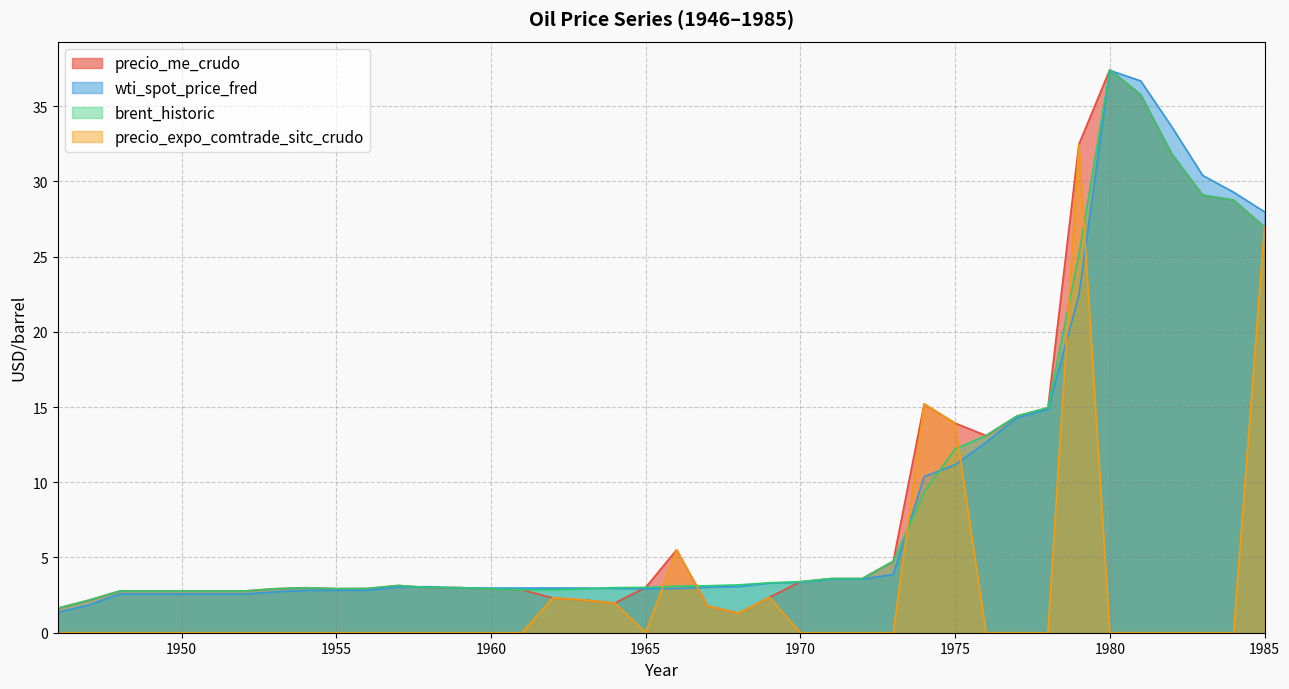

The wti_spot_price_fred series shows 22.4 at 1979. True or false?

True